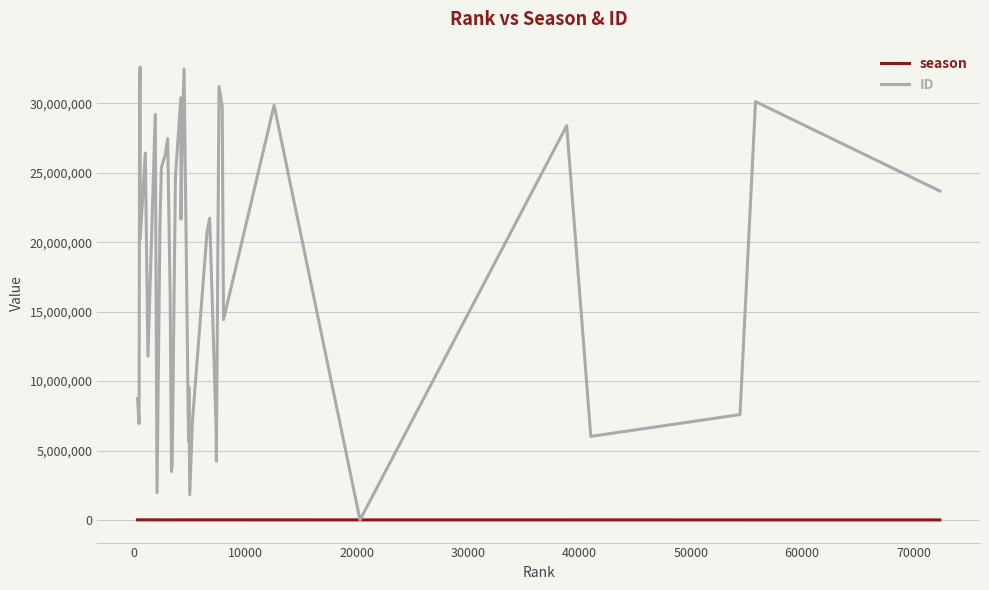

What is the highest value of the ID series?

32613475